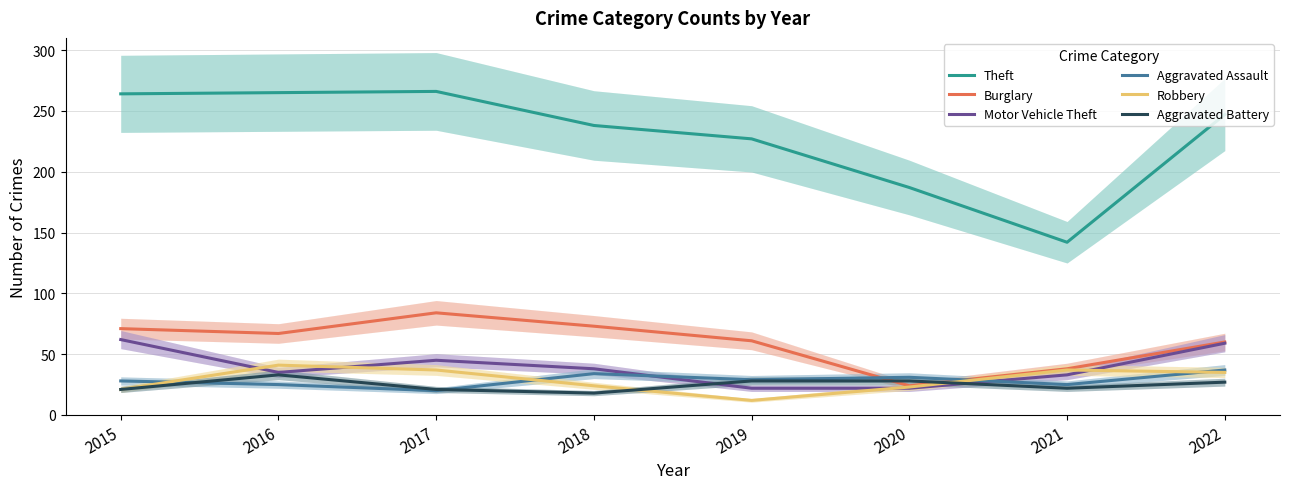

Reading left to right, what are all the values shown in this chart?

Theft: 264	265	266	238	227	187	142	247
Burglary: 71	67	84	73	61	24	38	60
Motor Vehicle Theft: 62	35	45	38	22	22	33	59
Aggravated Assault: 28	25	20	34	29	31	25	37
Robbery: 21	41	37	24	12	23	37	35
Aggravated Battery: 21	33	21	18	28	28	22	27